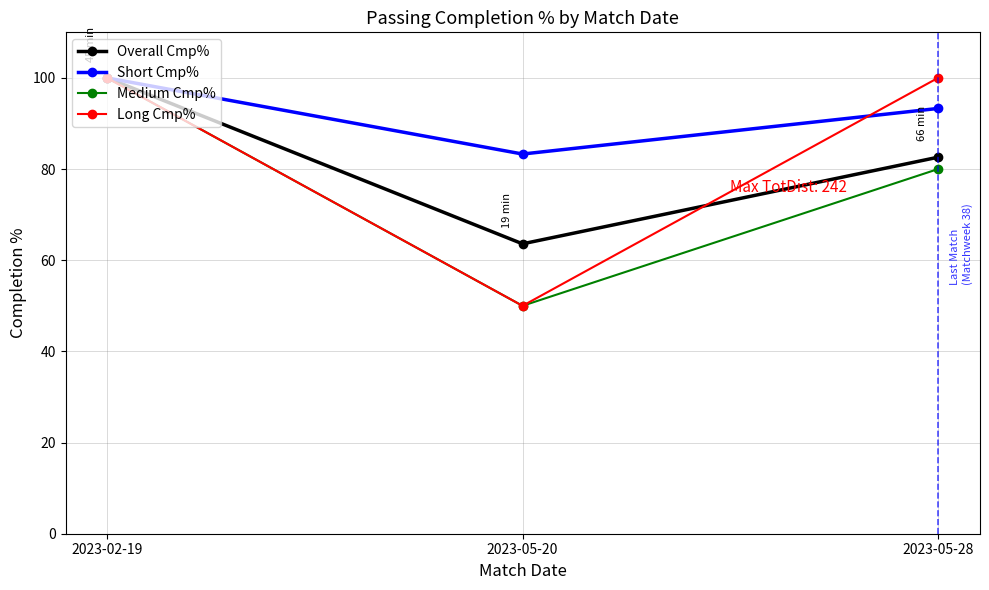

Reading left to right, list all the values displayed in this chart.

Overall Cmp%: 100.0	63.6	82.6
Short Cmp%: 100.0	83.3	93.3
Medium Cmp%: 100.0	50.0	80.0
Long Cmp%: 100.0	50.0	100.0